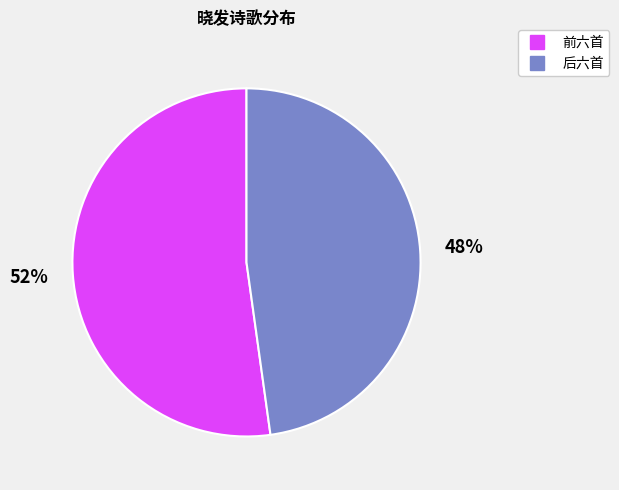

To the nearest percent, what is the difference between the largest and smallest slice percentages?

4%